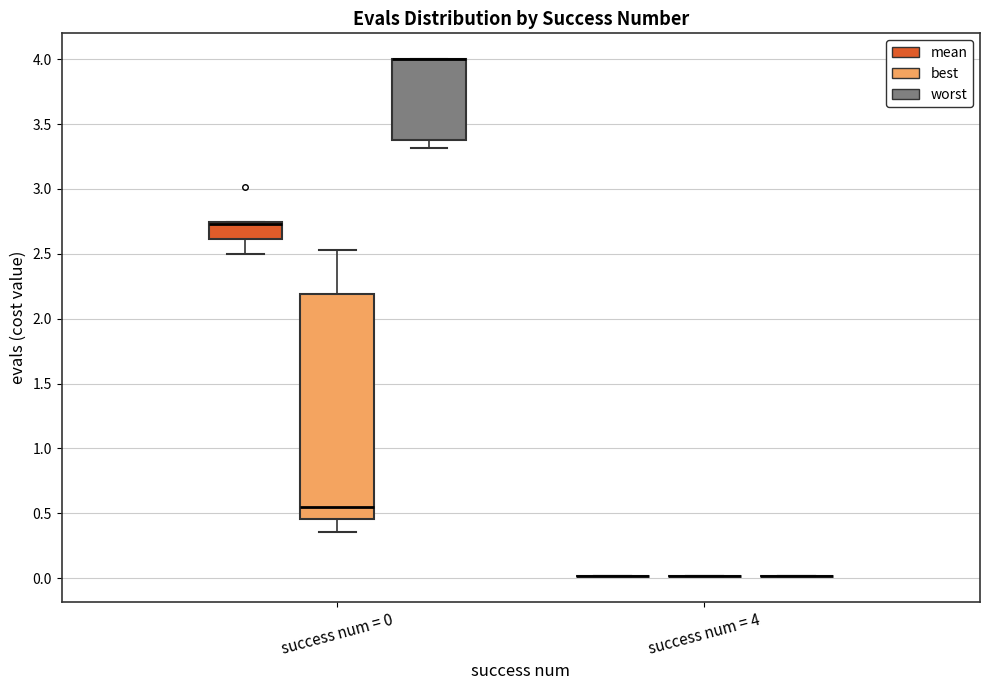

Reading left to right, transcribe this box plot: for each box, give where its median line is, the range the box spans, and where its two whiskers end, as read against the y-axis. The values are not printed on the chart, so give them approximately, as read against the axis.

success num = 0 (mean): median 2.75 (drawn on the box's upper edge), box 2.60 to 2.75, whiskers 2.50 to 2.75
success num = 0 (best): median 0.55, box 0.45 to 2.20, whiskers 0.35 to 2.55
success num = 0 (worst): median 4.00 (drawn on the box's upper edge), box 3.35 to 4.00, whiskers 3.30 to 4.00
success num = 4 (mean): box collapsed to a line at 0.00, whiskers 0.00 to 0.00
success num = 4 (best): box collapsed to a line at 0.00, whiskers 0.00 to 0.00
success num = 4 (worst): box collapsed to a line at 0.00, whiskers 0.00 to 0.00